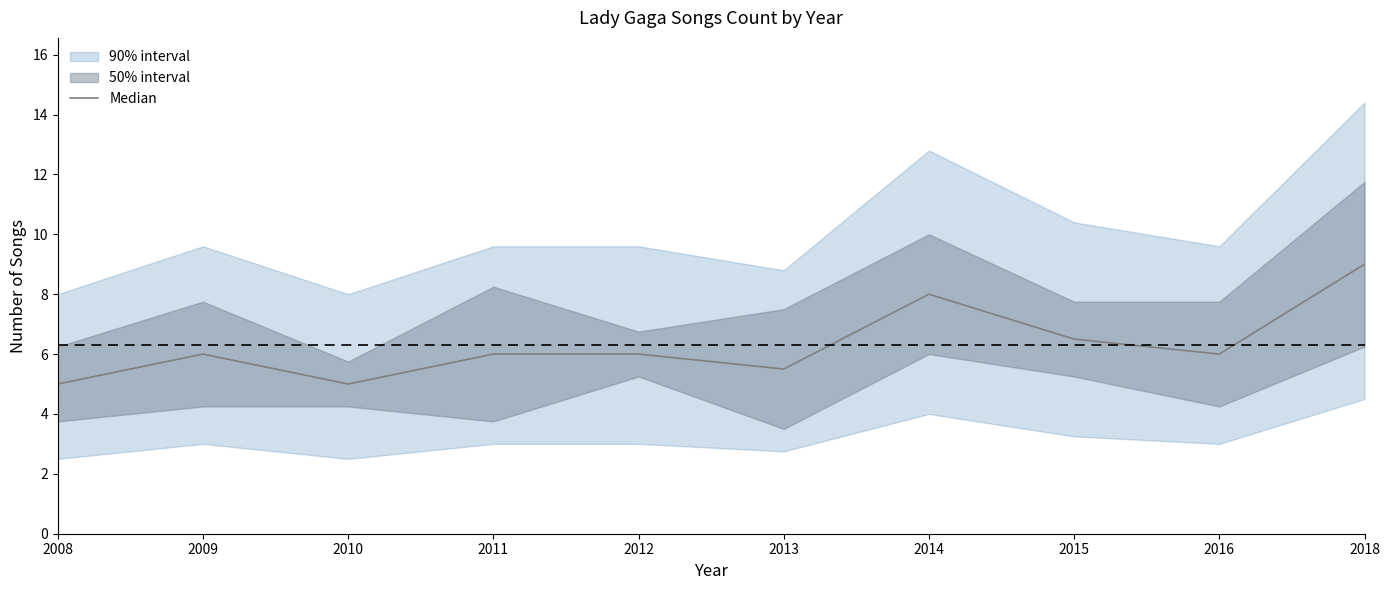

Reading left to right, extract all data points from this chart.

5.0	6.0	5.0	6.0	6.0	5.5	8.0	6.5	6.0	9.0